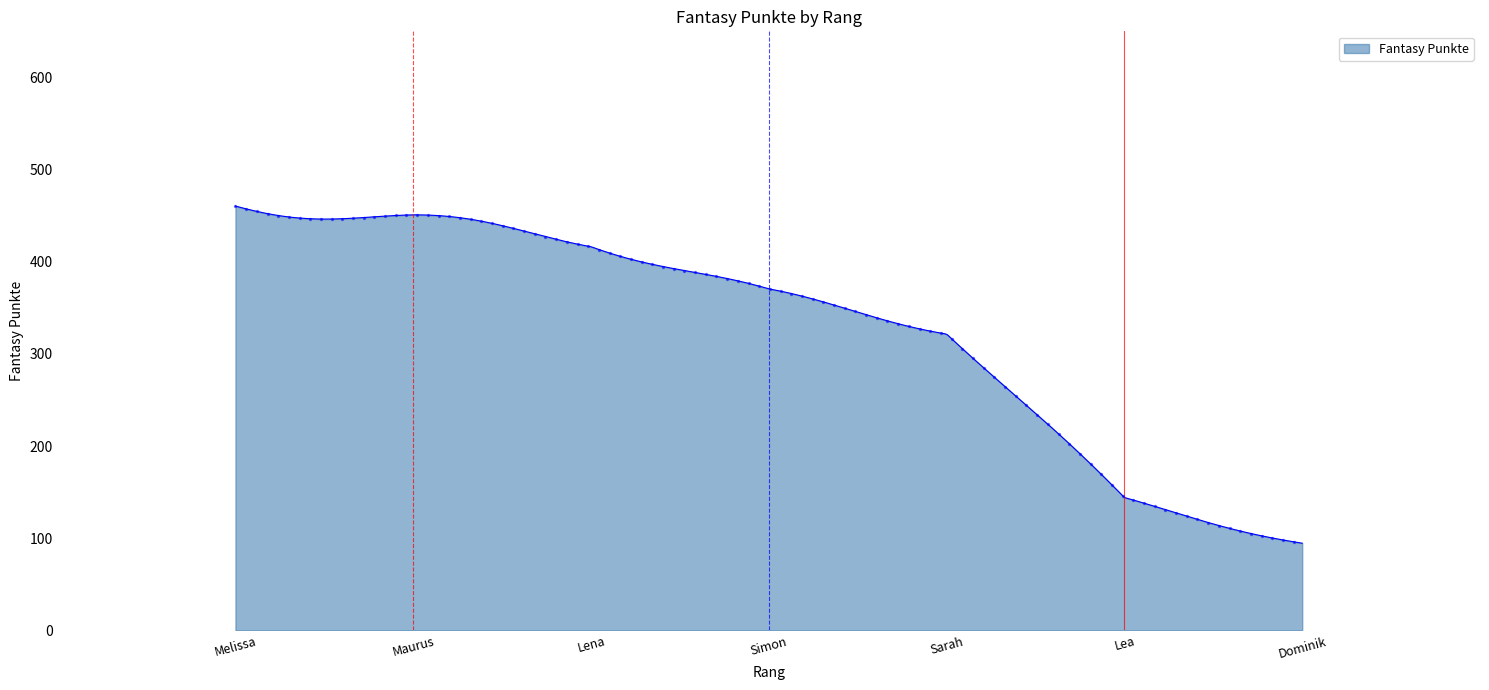

What is the minimum value shown in the chart?

94.5